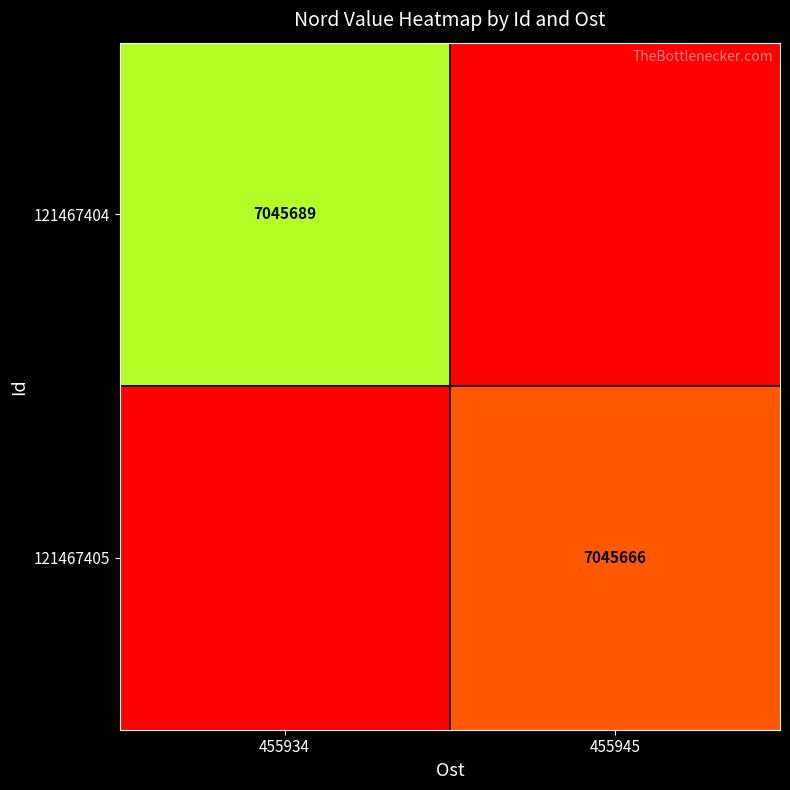

The value of 121467405 at 455945 is 11825569. True or false?

False